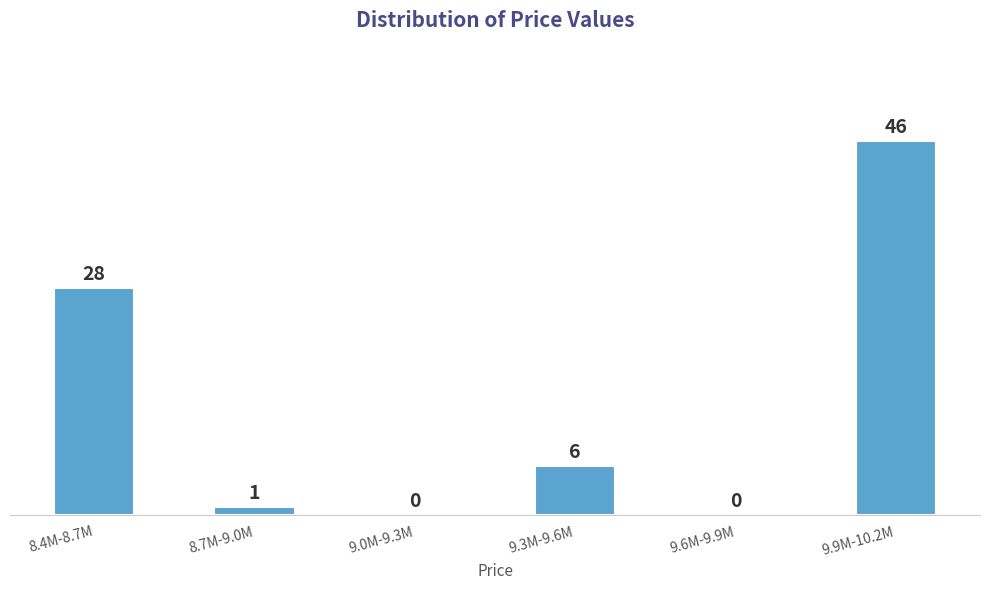

Reading left to right, transcribe all the data shown in this chart.

8.4M-8.7M=28	8.7M-9.0M=1	9.0M-9.3M=0	9.3M-9.6M=6	9.6M-9.9M=0	9.9M-10.2M=46